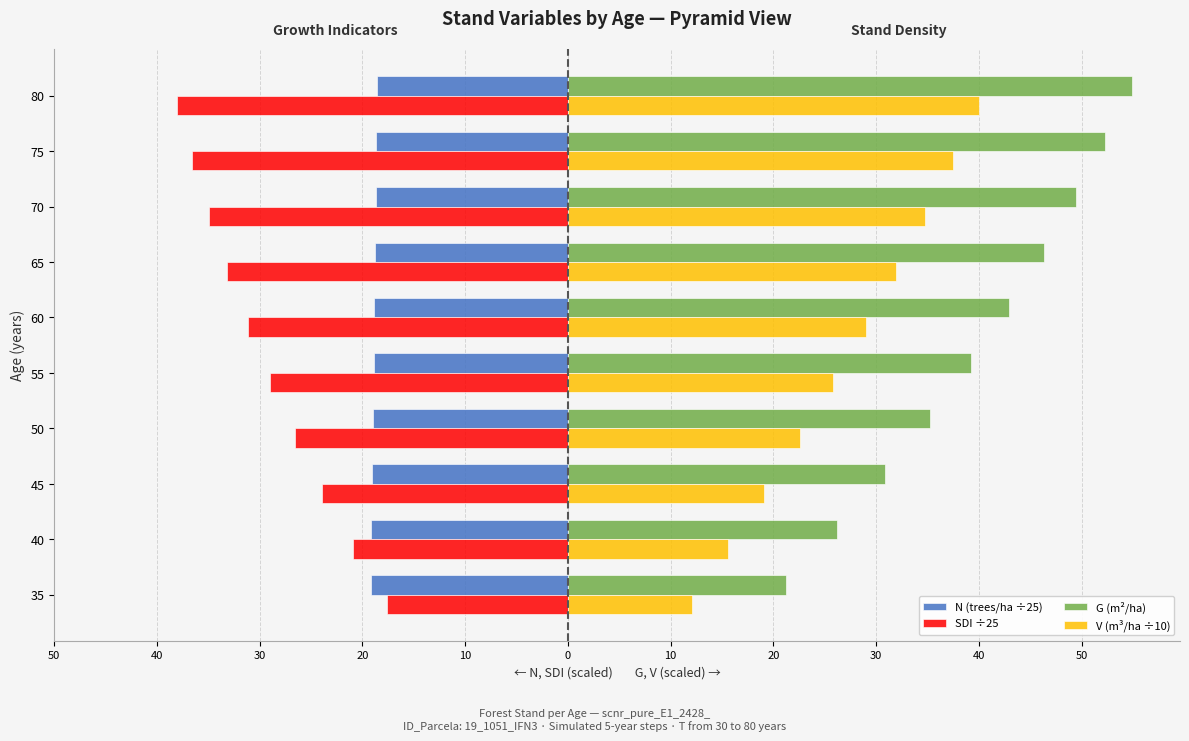

Is it true that V (m³/ha ÷10) equals 57.6 at 40?

False